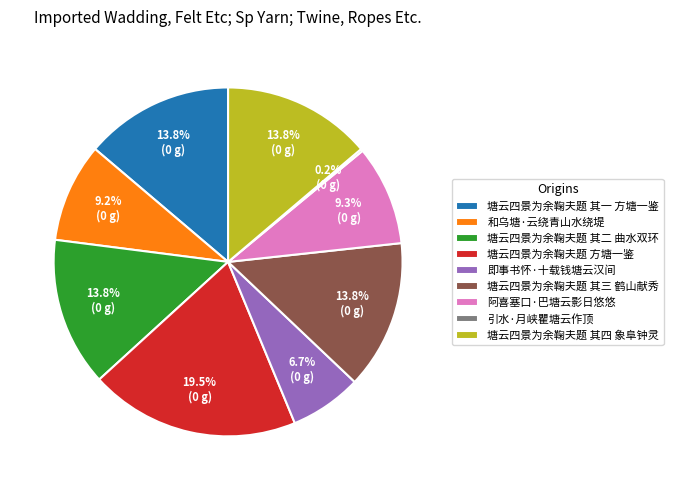

Between 即事书怀·十载钱塘云汉间 and 和乌塘·云绕青山水绕堤, which is larger?

和乌塘·云绕青山水绕堤